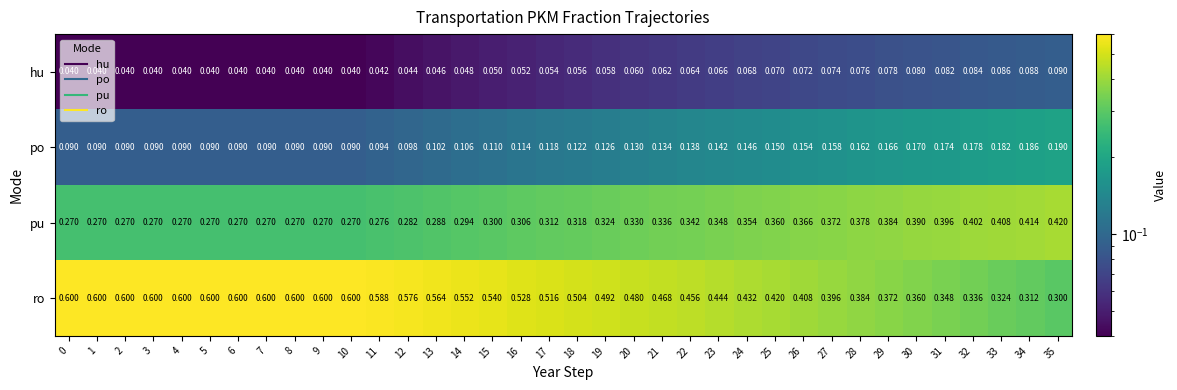

Which series changed the most between 2 and 12?

ro